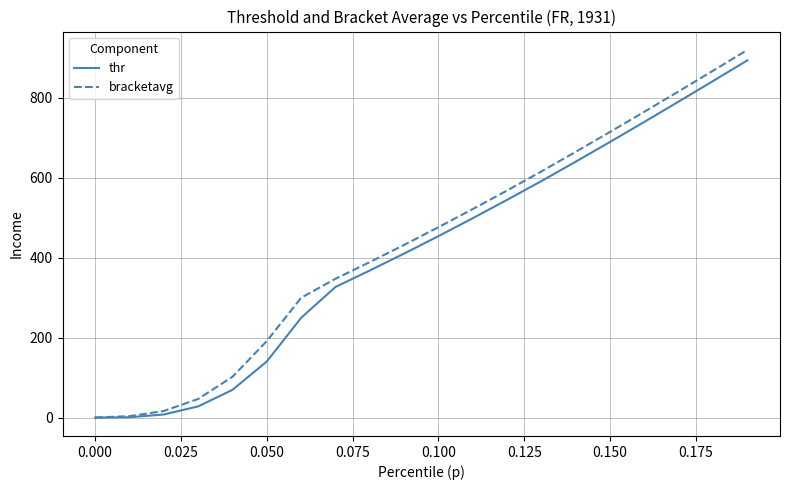

Does the chart display data point markers on the line(s)?

No